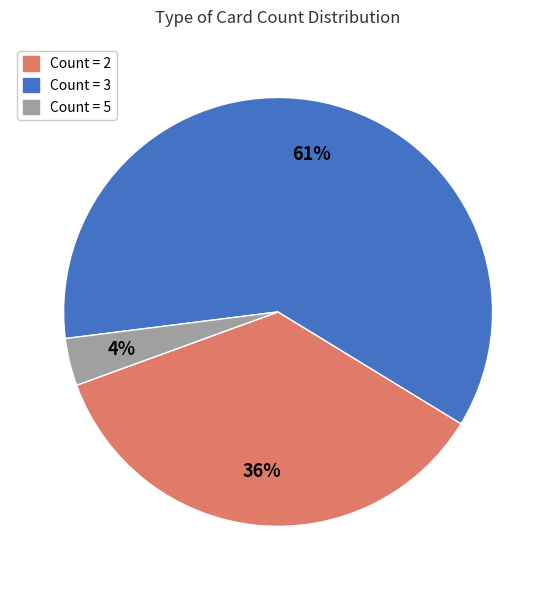

To the nearest percent, what is the average slice percentage?

33%